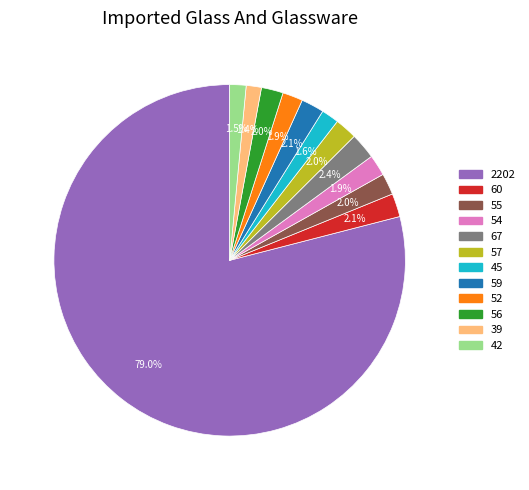

To the nearest percent, what is the combined percentage of 39 and 2202?

80%